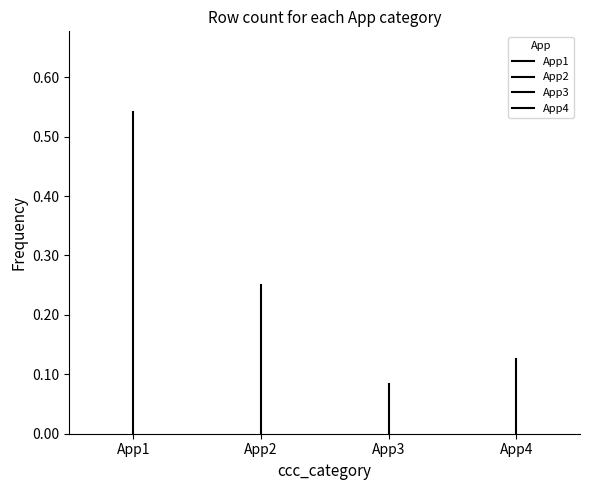

How many lines are shown in the chart?

4